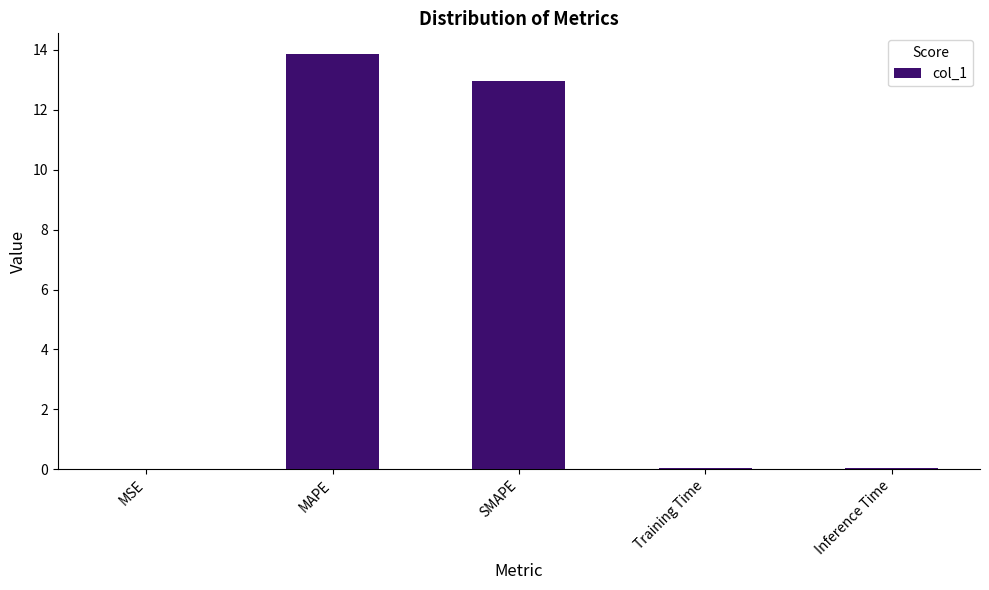

What is the sum of all values?

26.9